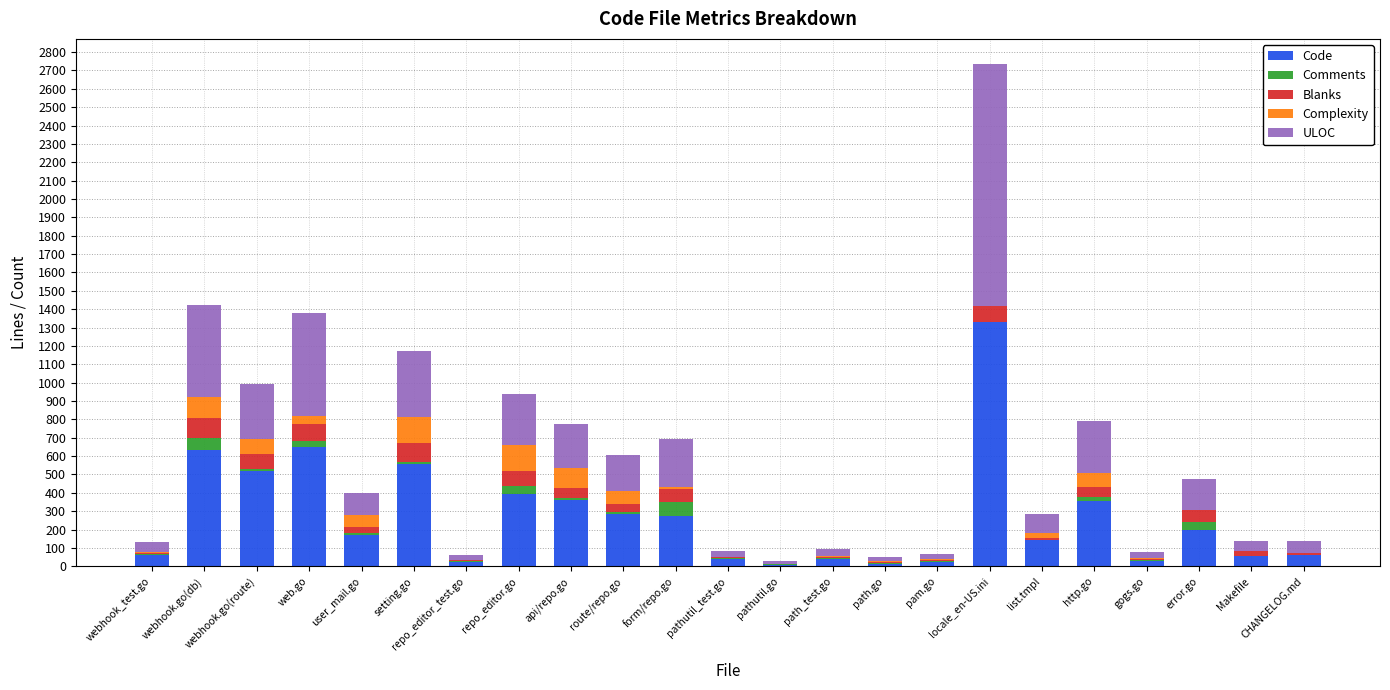

What is the total value across all series at locale_en-US.ini?

2735